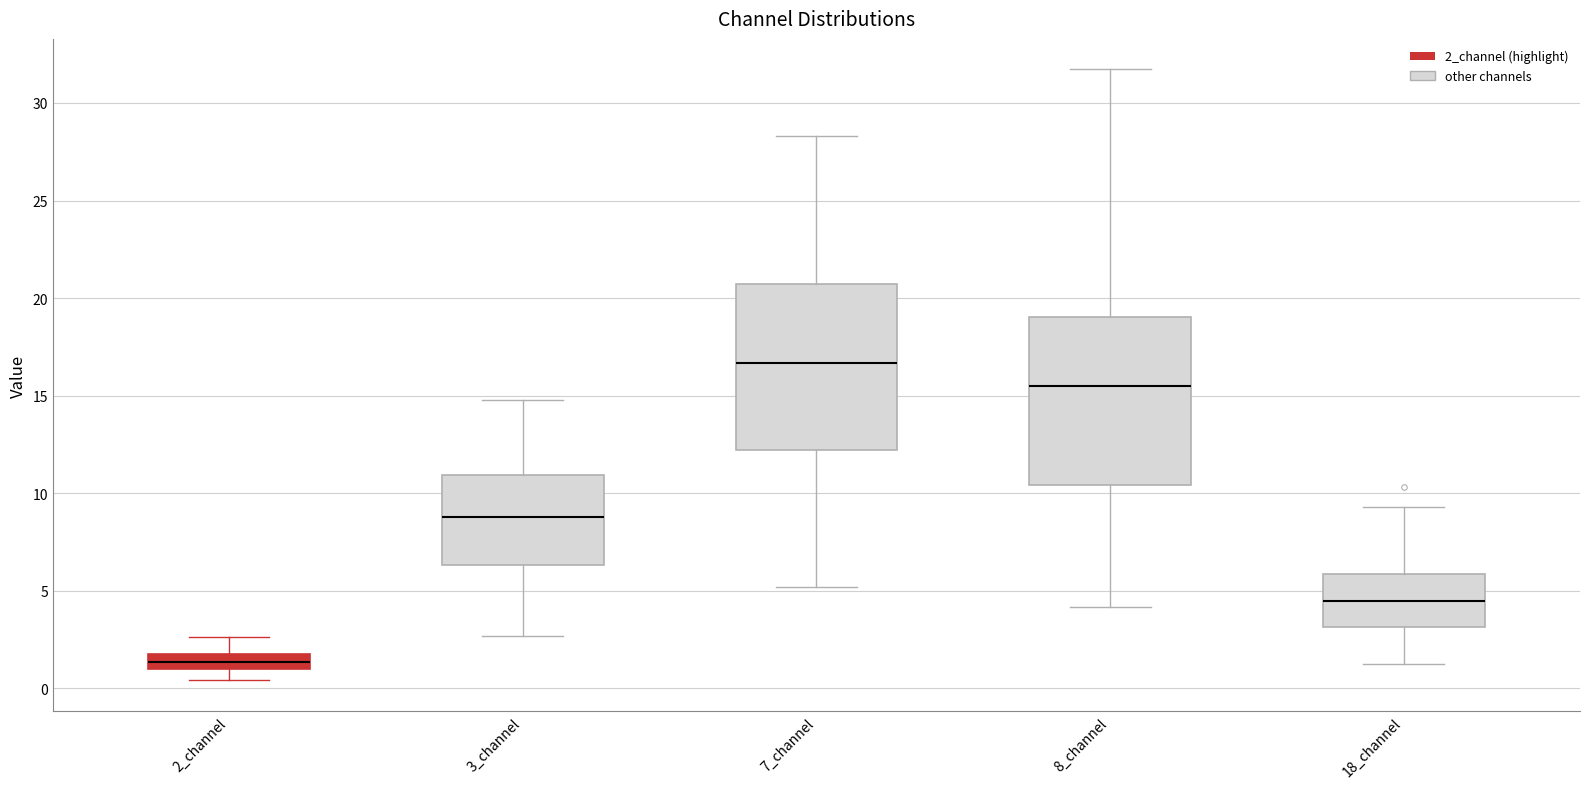

Reading left to right, read every box against the y-axis: the position of its median line, the range the box covers, and the ends of its whiskers. The values are not printed on the chart, so give them approximately, as read against the axis.

2_channel: median 1.5 (inside the box), box 1.0 to 1.5, whiskers 0.5 to 2.5
3_channel: median 9.0, box 6.5 to 11.0, whiskers 2.5 to 15.0
7_channel: median 16.5, box 12.0 to 20.5, whiskers 5.0 to 28.5
8_channel: median 15.5, box 10.5 to 19.0, whiskers 4.0 to 31.5
18_channel: median 4.5, box 3.0 to 6.0, whiskers 1.0 to 9.5